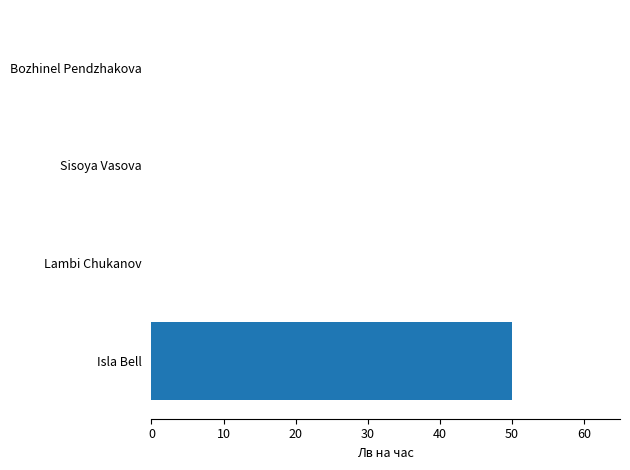

What is the change in value from Isla Bell to Sisoya Vasova?

-50